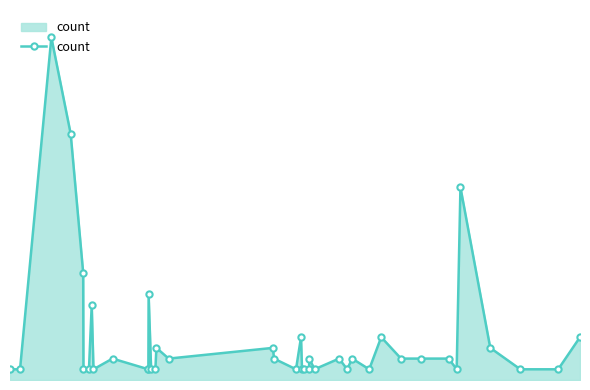

What is the greatest value displayed?

32